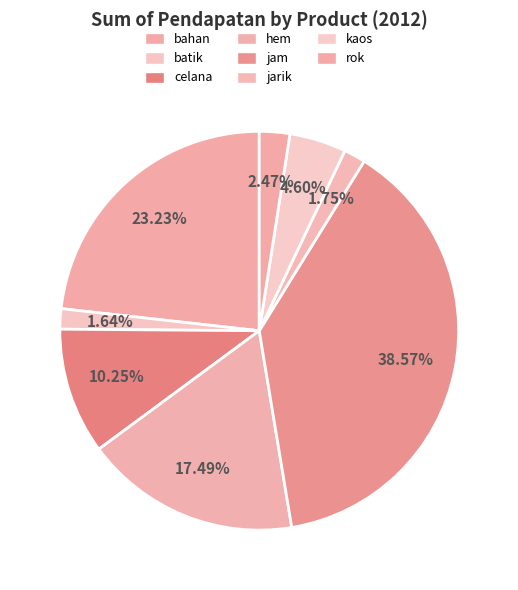

Count the number of slices in the pie.

8